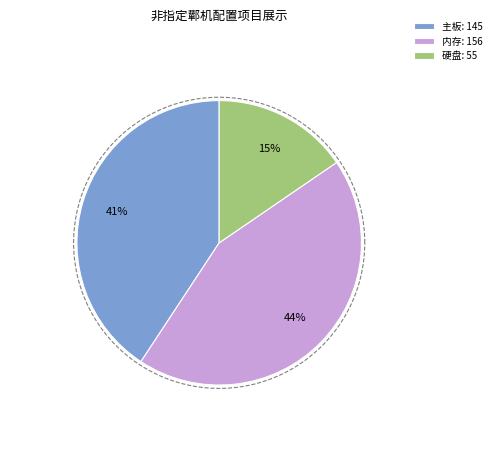

The 内存 slice represents 58% of the pie. True or false?

False